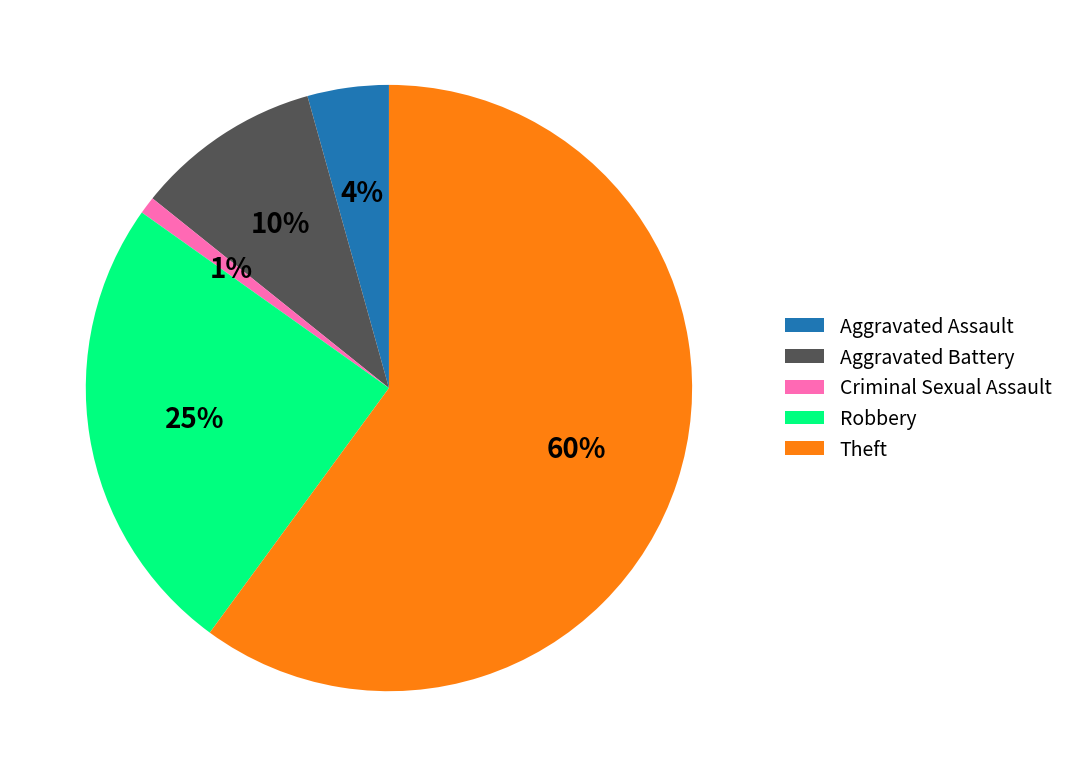

Which has a higher value, Theft or Criminal Sexual Assault?

Theft